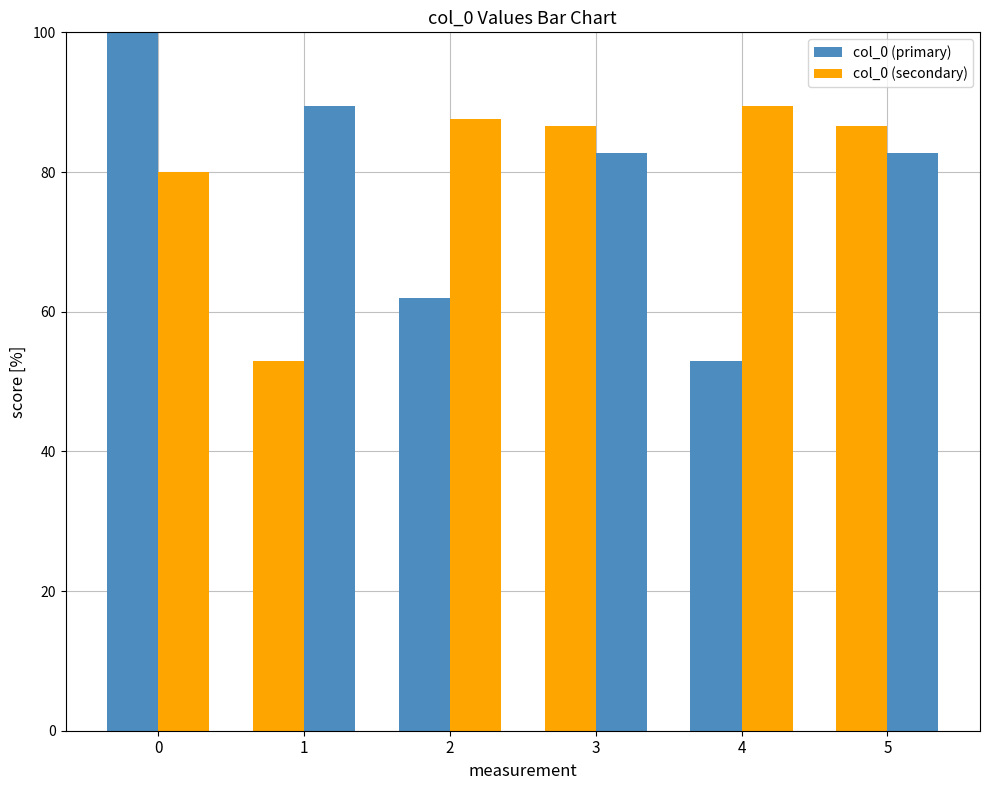

Which series has the largest total across all categories?

col_0 (secondary)